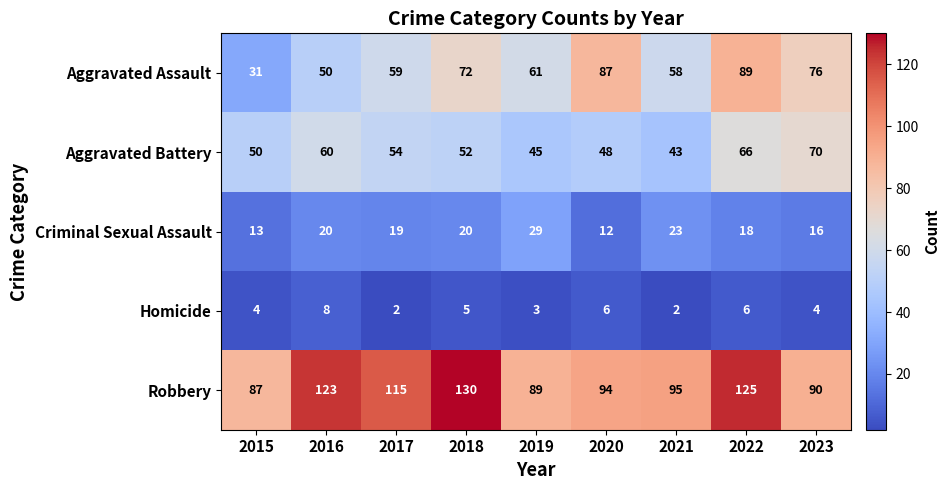

What is the difference between the Aggravated Battery values at 2022 and 2021?

23